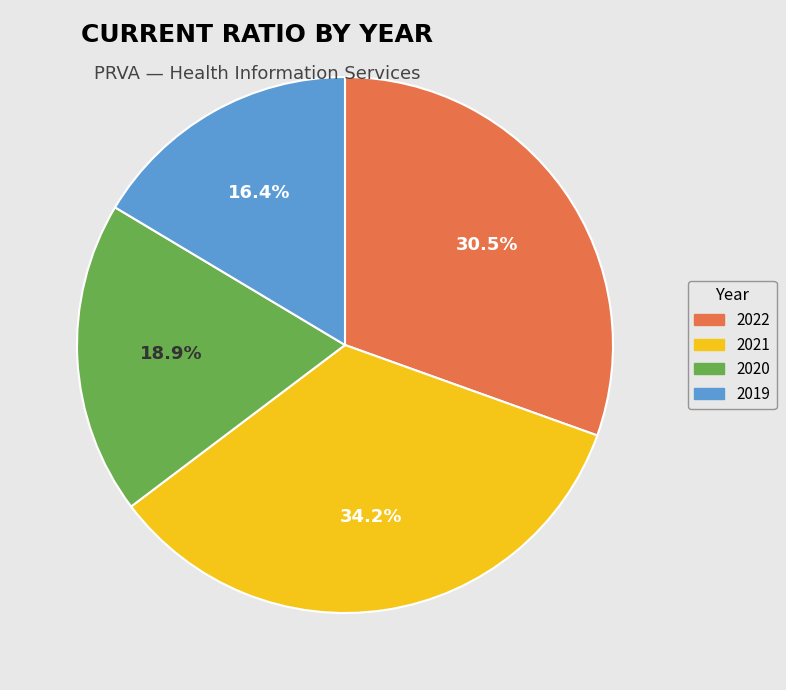

Is there a majority slice in this chart?

No